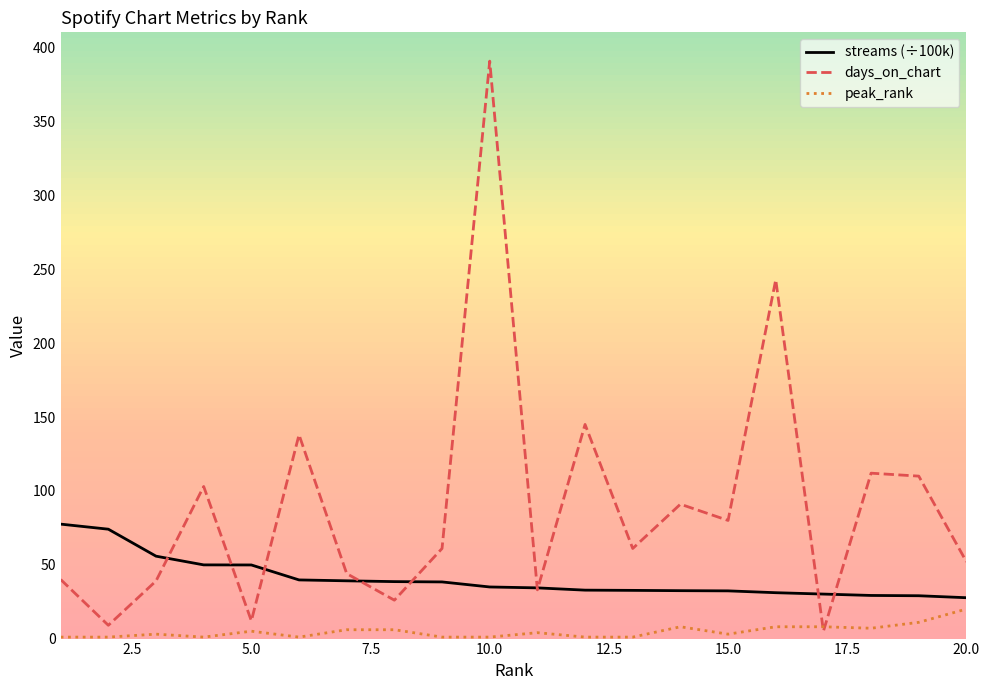

Which series has the largest range (max minus min)?

days_on_chart